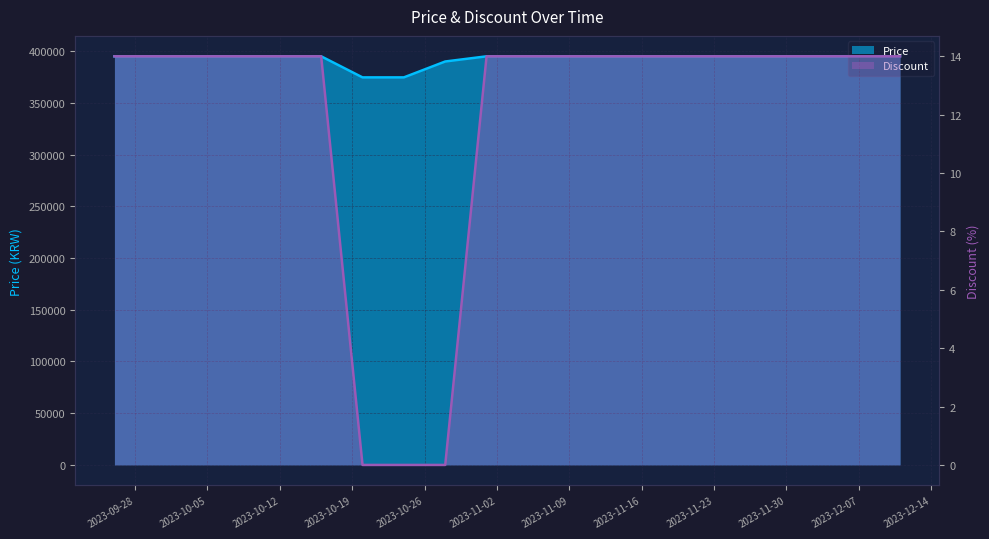

Reading right to left, transcribe all the data shown in this chart.

Price: 2023-12-11=395000	2023-12-07=395000	2023-12-03=395000	2023-11-29=395000	2023-11-25=395000	2023-11-21=395000	2023-11-17=395000	2023-11-13=395000	2023-11-09=395000	2023-11-05=395000	2023-11-01=395000	2023-10-28=390000	2023-10-24=374640	2023-10-20=374640	2023-10-16=395000	2023-10-12=395000	2023-10-08=395000	2023-10-04=395000	2023-09-30=395000	2023-09-26=395000
Discount: 2023-12-11=14	2023-12-07=14	2023-12-03=14	2023-11-29=14	2023-11-25=14	2023-11-21=14	2023-11-17=14	2023-11-13=14	2023-11-09=14	2023-11-05=14	2023-11-01=14	2023-10-28=0	2023-10-24=0	2023-10-20=0	2023-10-16=14	2023-10-12=14	2023-10-08=14	2023-10-04=14	2023-09-30=14	2023-09-26=14